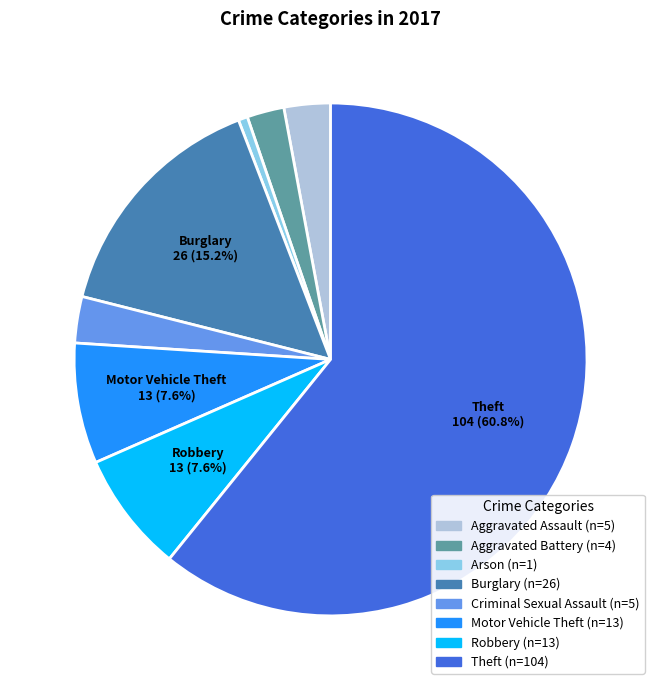

What percentage is NOT represented by Motor Vehicle Theft?

92.4%